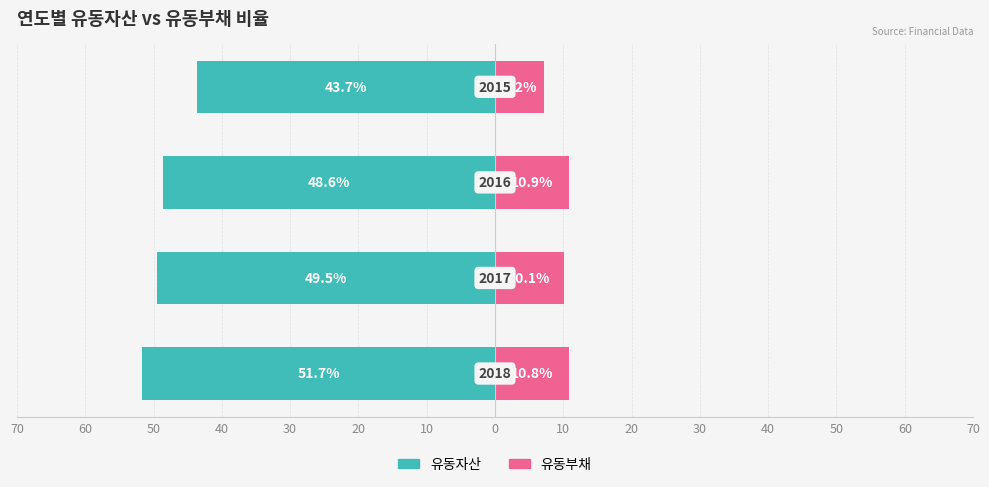

Between 10 and 40, which is larger?

40